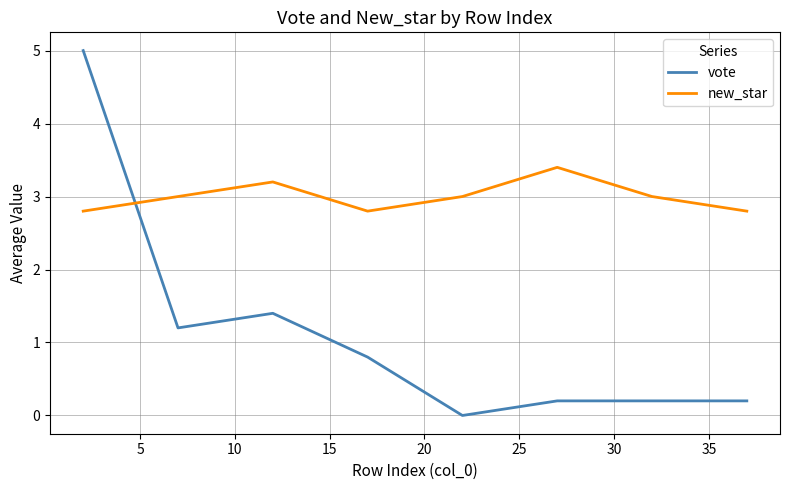

Which series has the largest total across all categories?

new_star